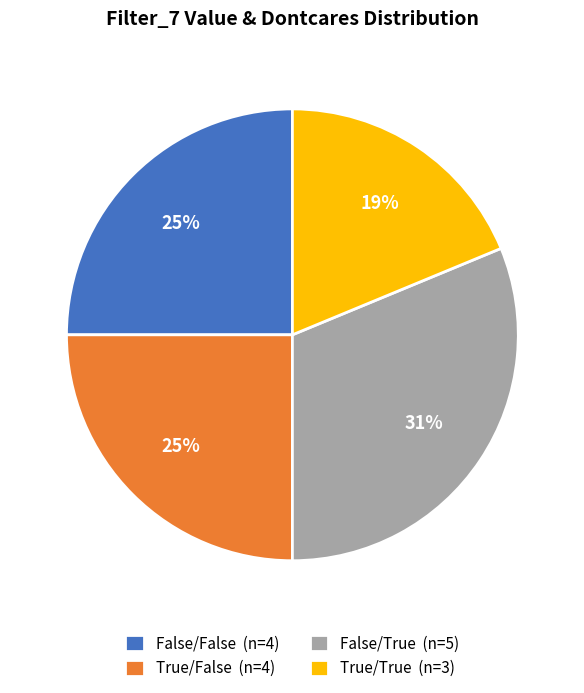

Combined, do False/True (n=5) and True/False (n=4) account for over 50%?

Yes